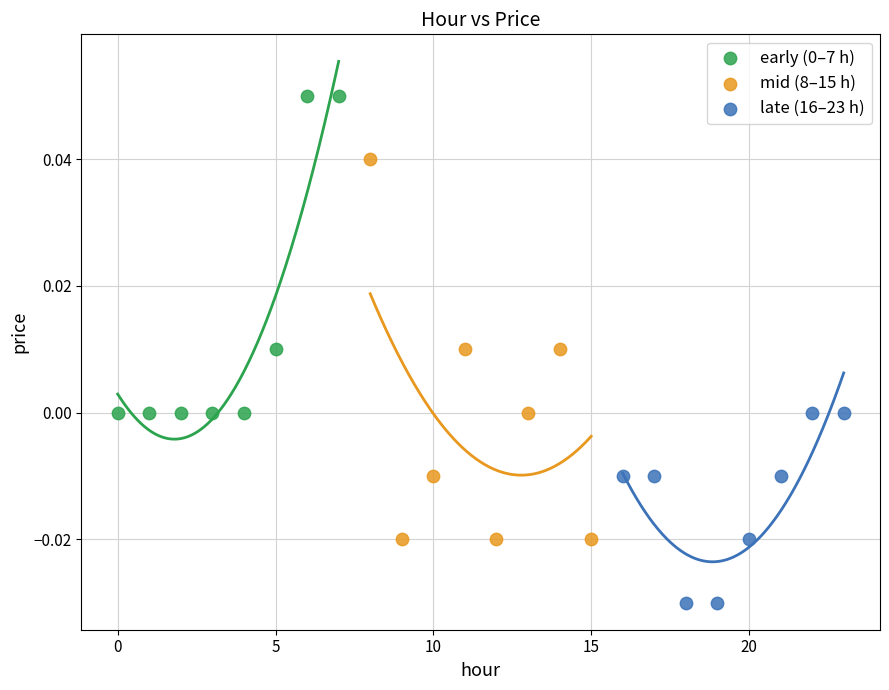

Which series reaches the minimum Y coordinate?

late (16–23 h)